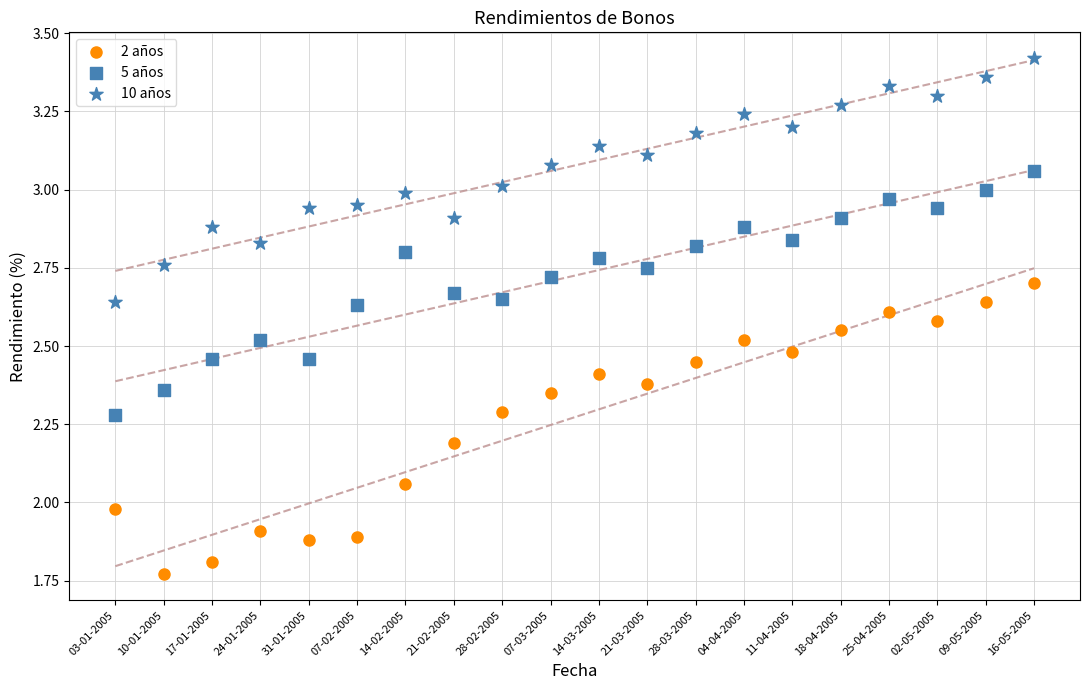

Which series has the widest spread of Y values?

2 años